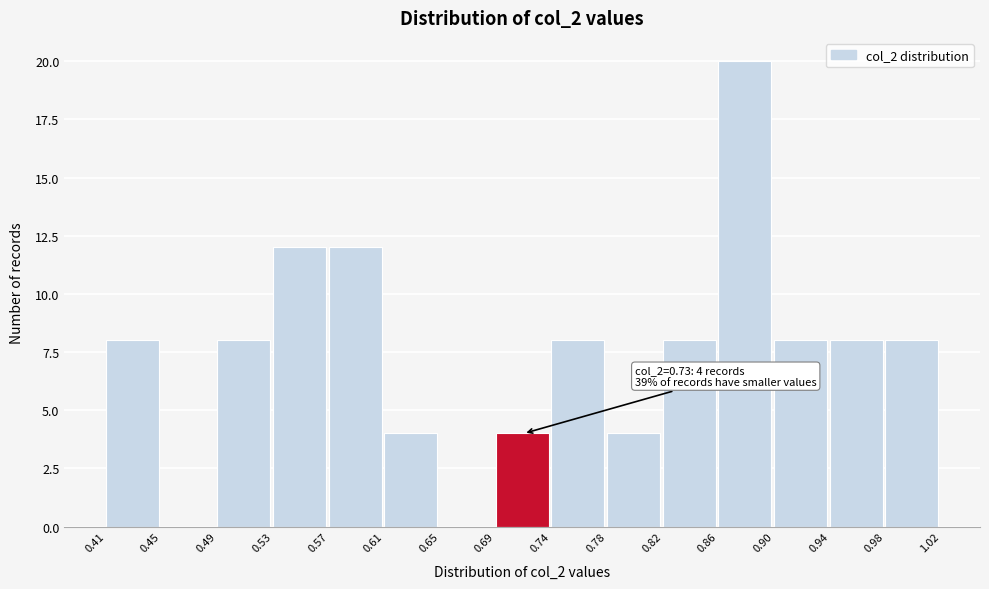

Over which range of the x-axis is the bar tallest?

0.86 to 0.90